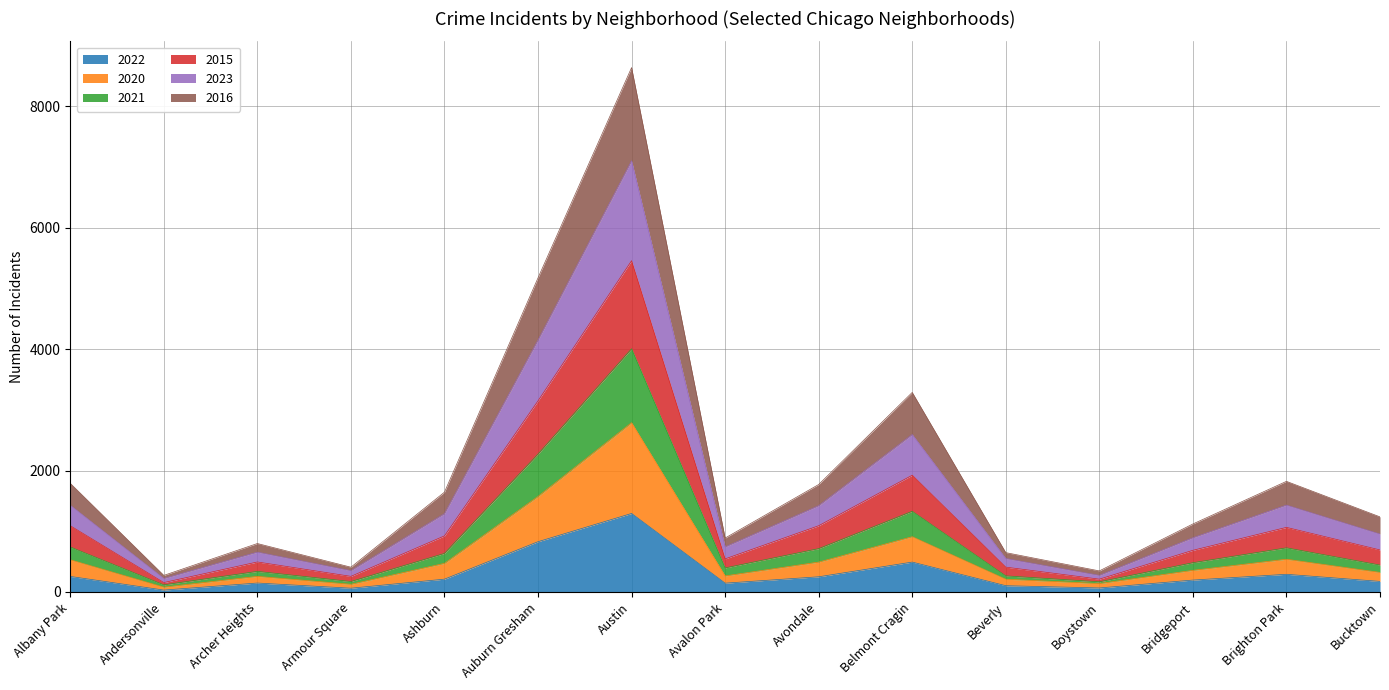

Does the chart display data point markers on the line(s)?

No